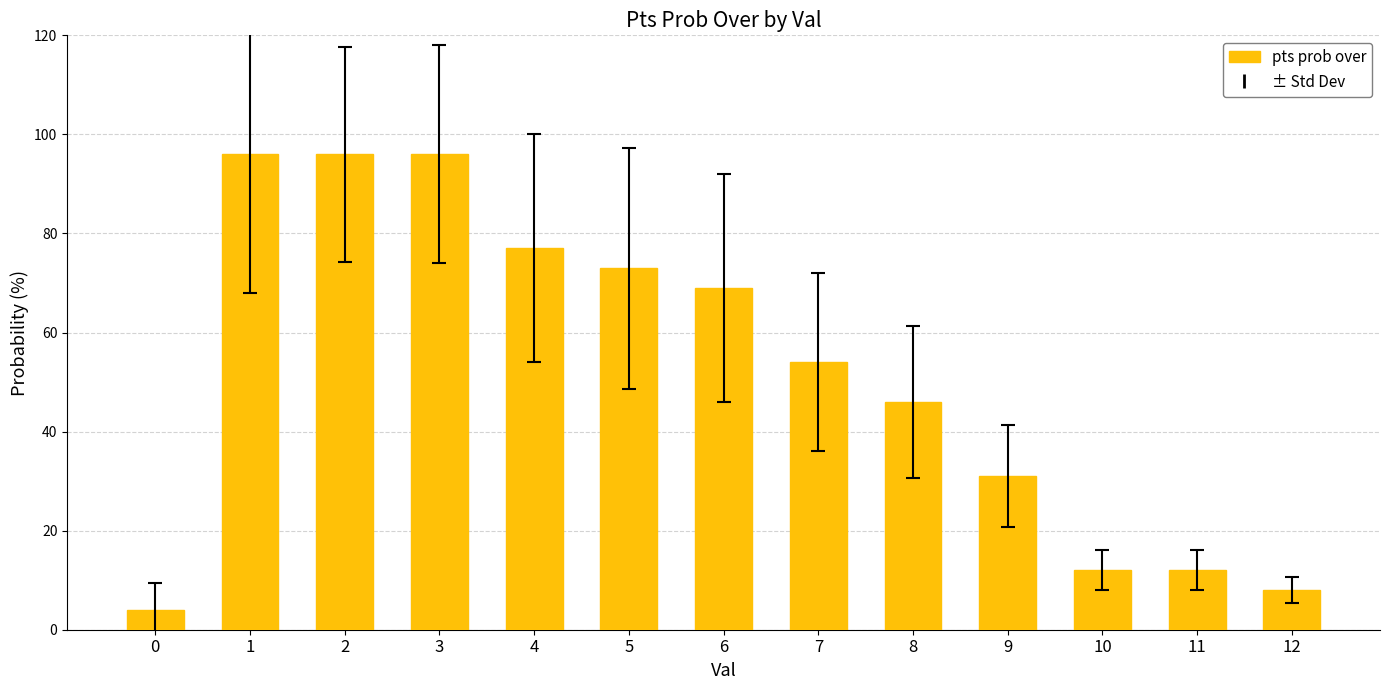

The chart shows a value of 31 at 9. True or false?

True